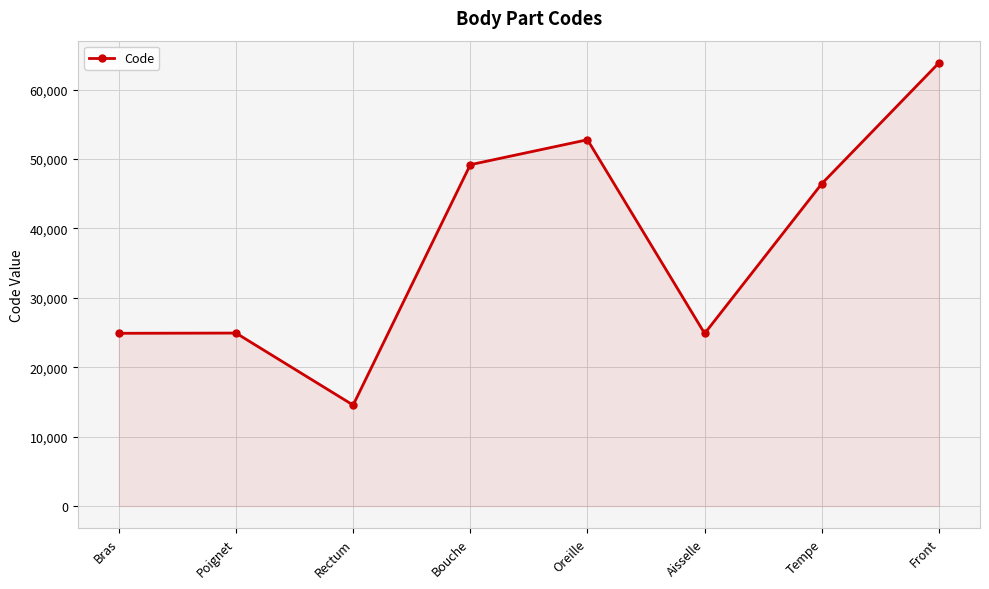

What is the ratio of the value at Front to the value at Oreille?

1.2